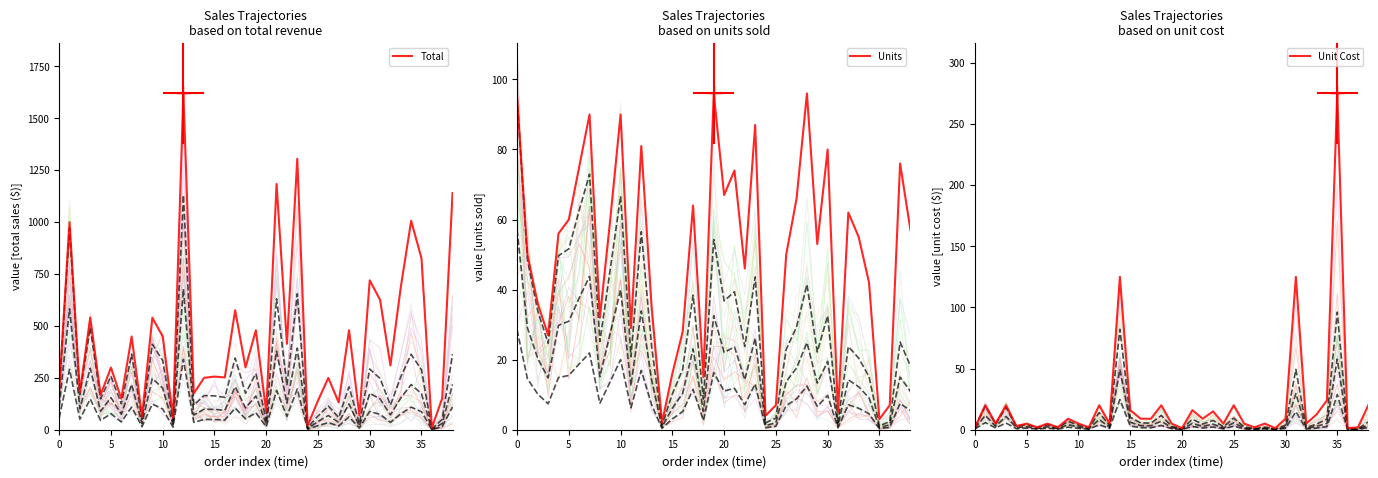

At which category is the sum across all series the highest?

12